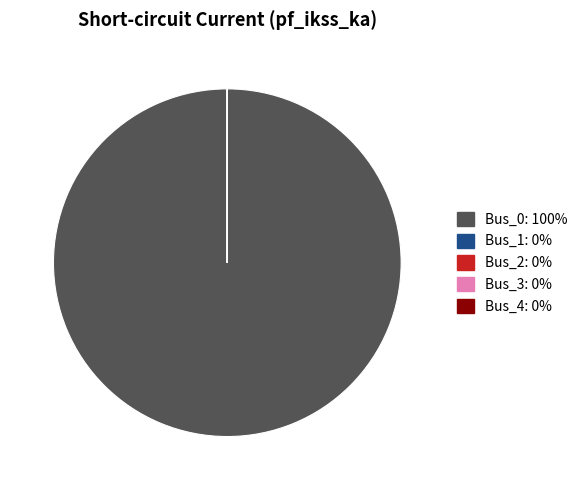

Which category has the biggest portion of the pie?

Bus_0